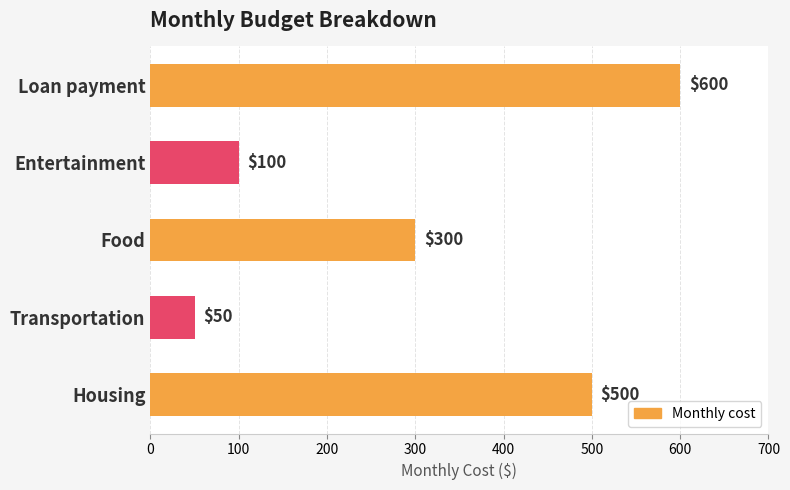

True or false: the data shows 71 at Transportation.

False